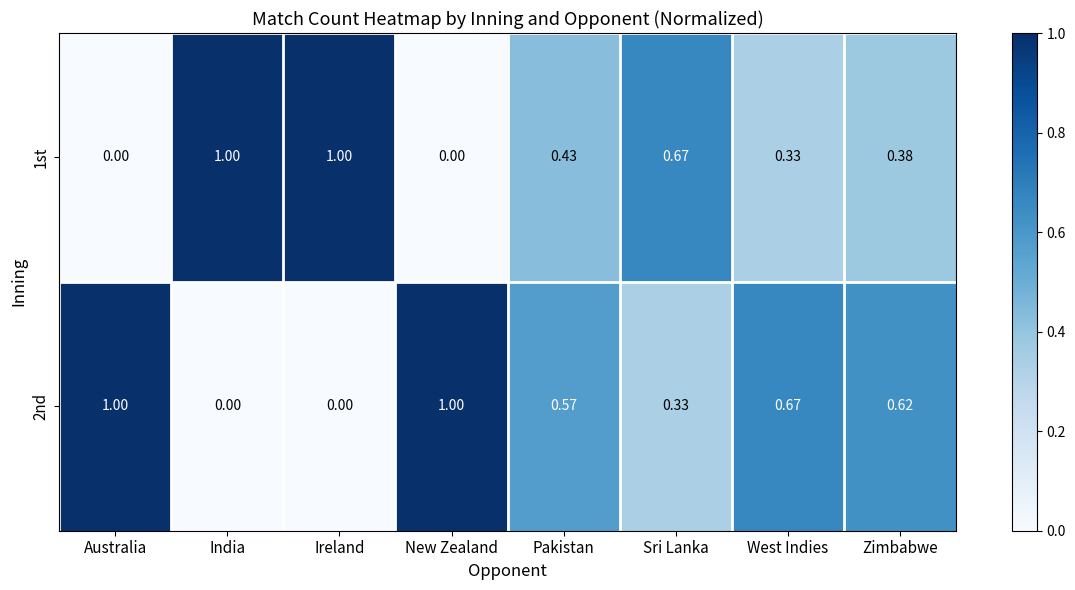

At how many categories does at least one series exceed 0?

8